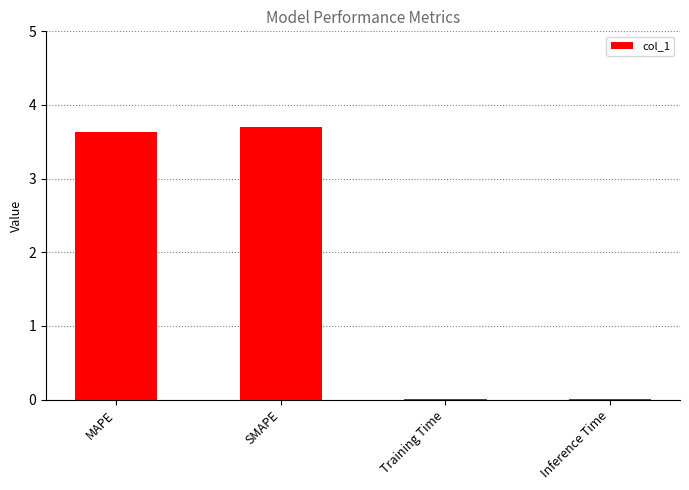

Are the bars horizontal?

No